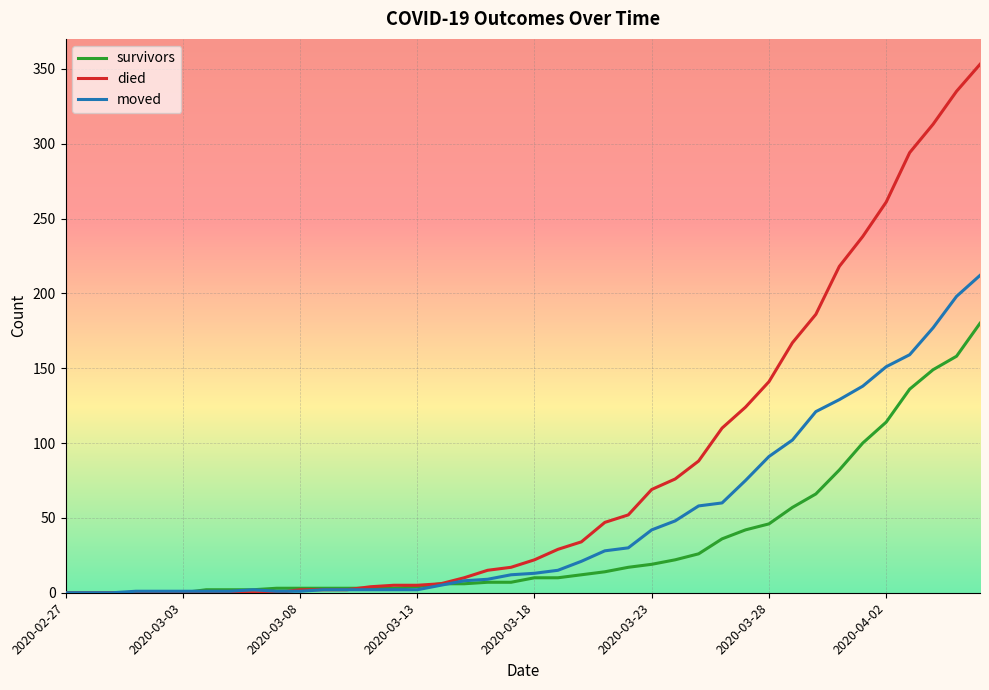

Rank the series by their maximum value, from highest to lowest.

died, moved, survivors